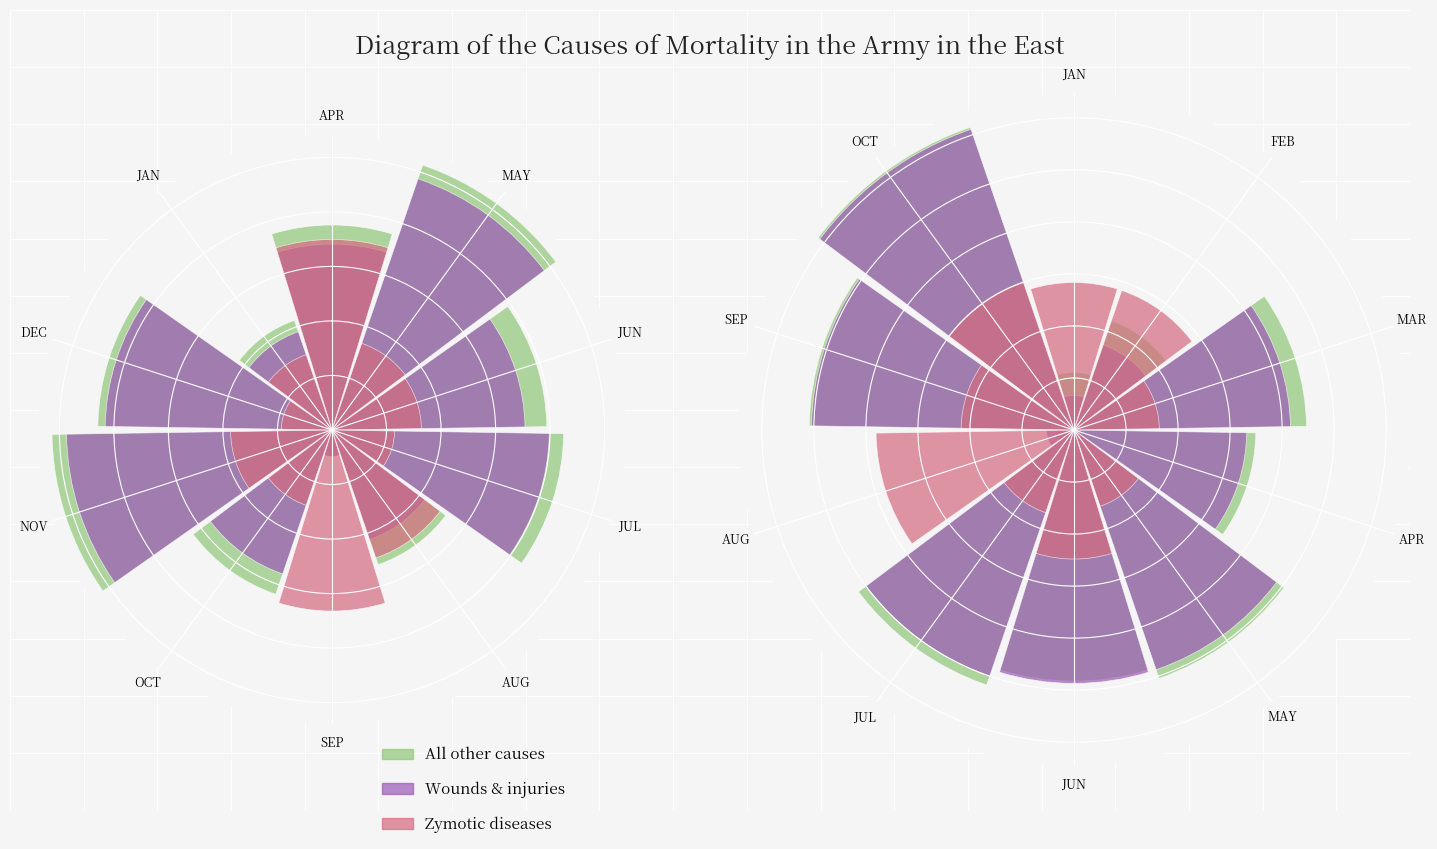

What is the total value across all series at FEB?

13.6